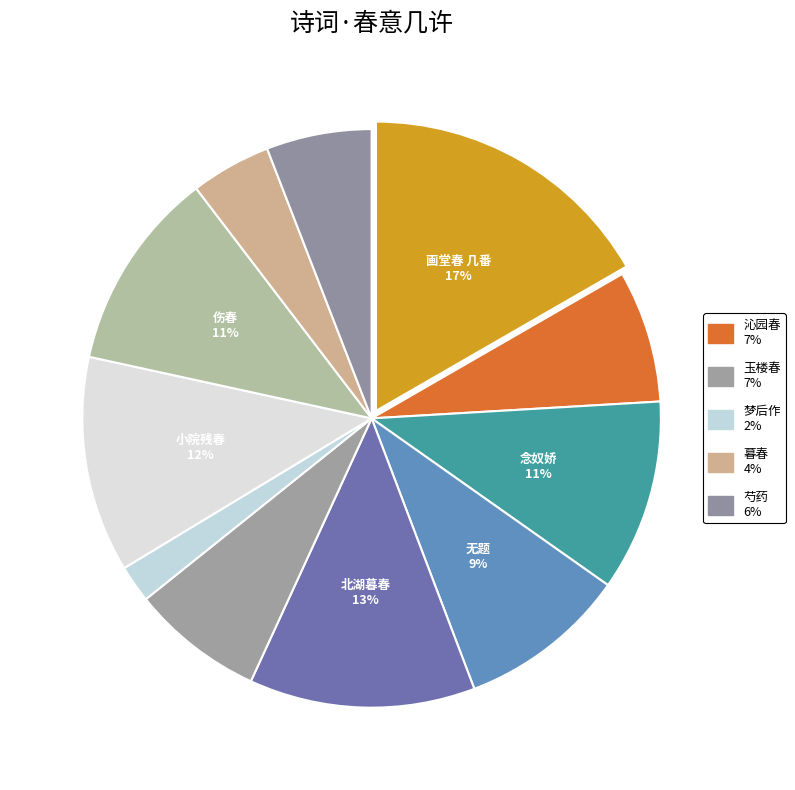

How many slices are in this pie chart?

11